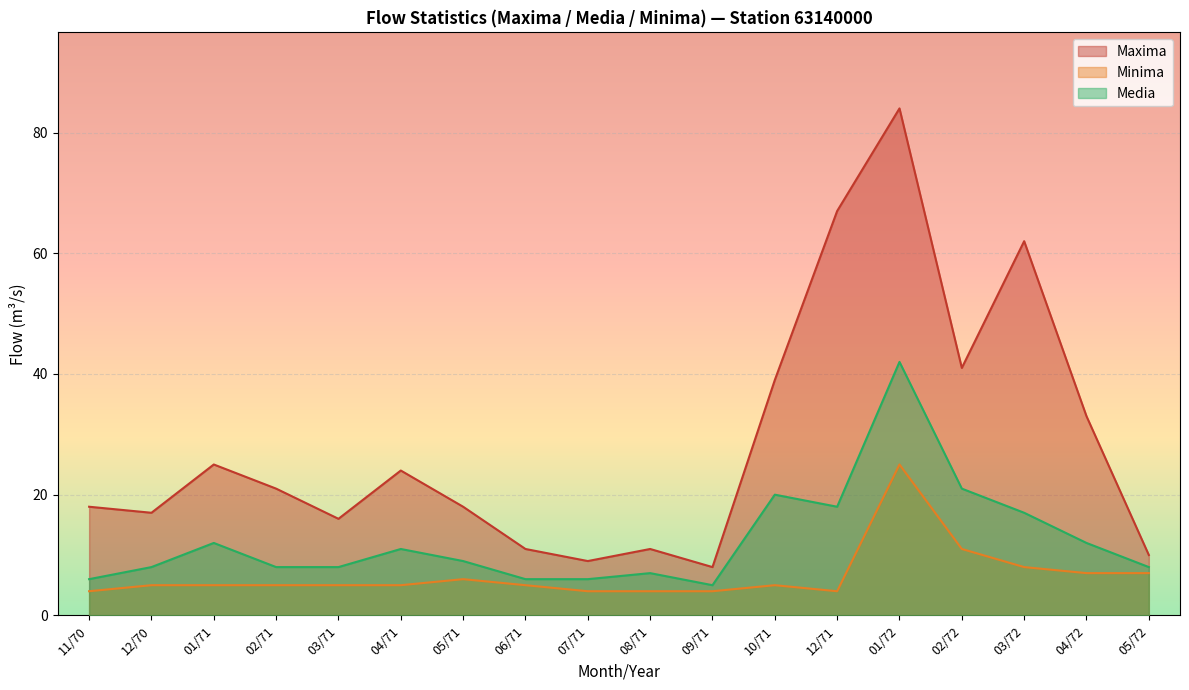

At how many categories does at least one series exceed 44?

3